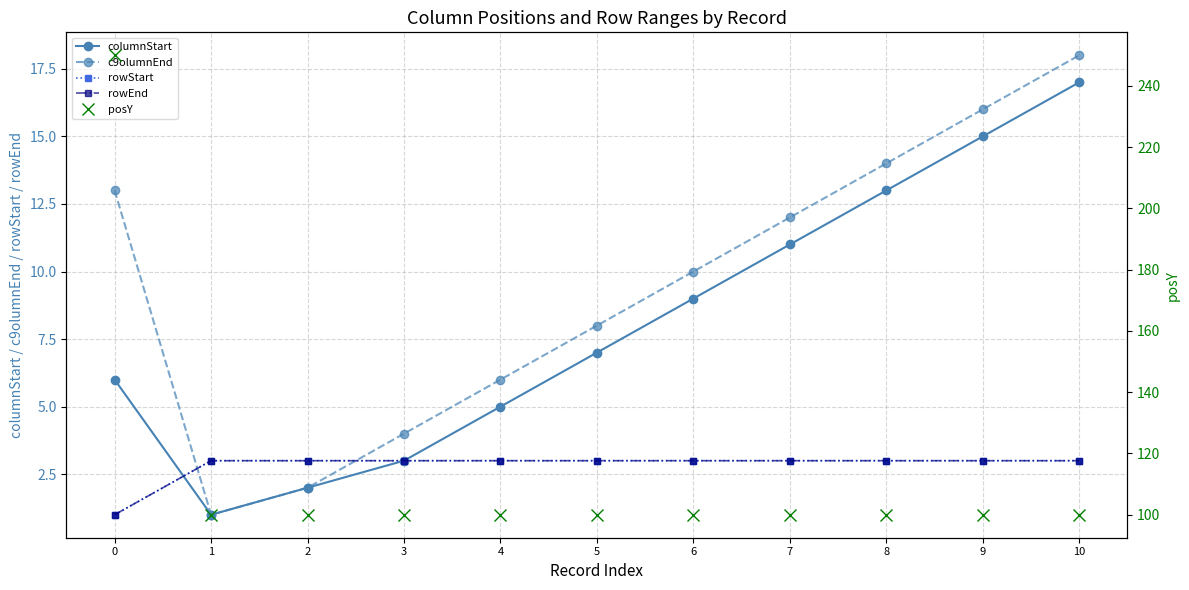

Reading right to left, what are all the values shown in this chart?

columnStart: 10=17	9=15	8=13	7=11	6=9	5=7	4=5	3=3	2=2	1=1	0=6
c9olumnEnd: 10=18	9=16	8=14	7=12	6=10	5=8	4=6	3=4	2=2	1=1	0=13
rowStart: 10=3	9=3	8=3	7=3	6=3	5=3	4=3	3=3	2=3	1=3	0=1
rowEnd: 10=3	9=3	8=3	7=3	6=3	5=3	4=3	3=3	2=3	1=3	0=1
posY: 10=100	9=100	8=100	7=100	6=100	5=100	4=100	3=100	2=100	1=100	0=250